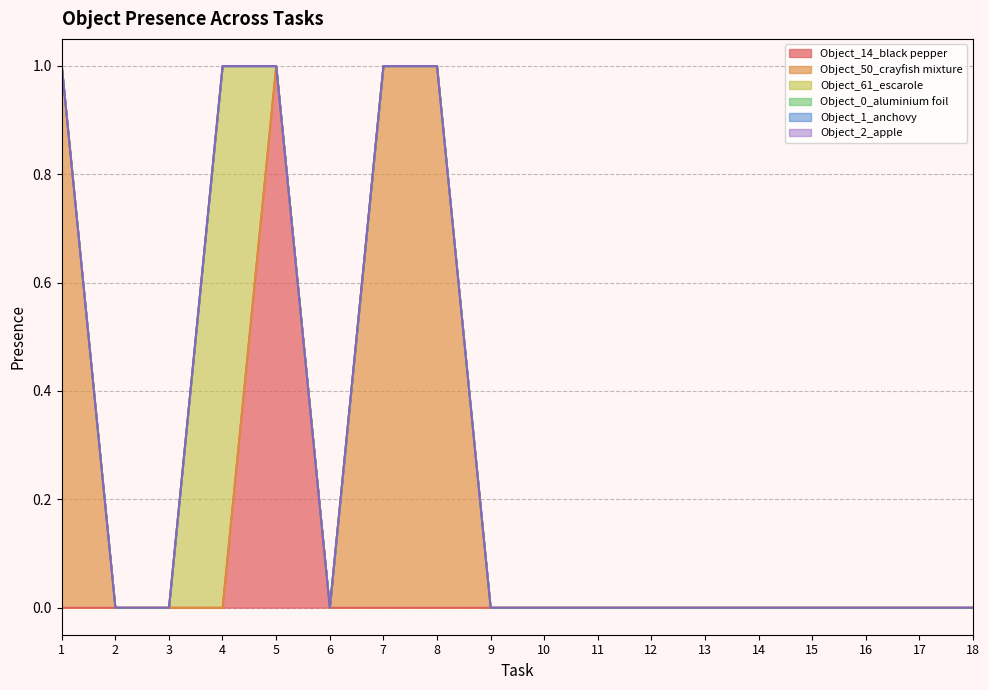

Reading left to right, extract all data points from this chart.

Object_14_black pepper: 0	0	0	0	1	0	0	0	0	0	0	0	0	0	0	0	0	0
Object_50_crayfish mixture: 1	0	0	0	0	0	1	1	0	0	0	0	0	0	0	0	0	0
Object_61_escarole: 0	0	0	1	0	0	0	0	0	0	0	0	0	0	0	0	0	0
Object_0_aluminium foil: 0	0	0	0	0	0	0	0	0	0	0	0	0	0	0	0	0	0
Object_1_anchovy: 0	0	0	0	0	0	0	0	0	0	0	0	0	0	0	0	0	0
Object_2_apple: 0	0	0	0	0	0	0	0	0	0	0	0	0	0	0	0	0	0